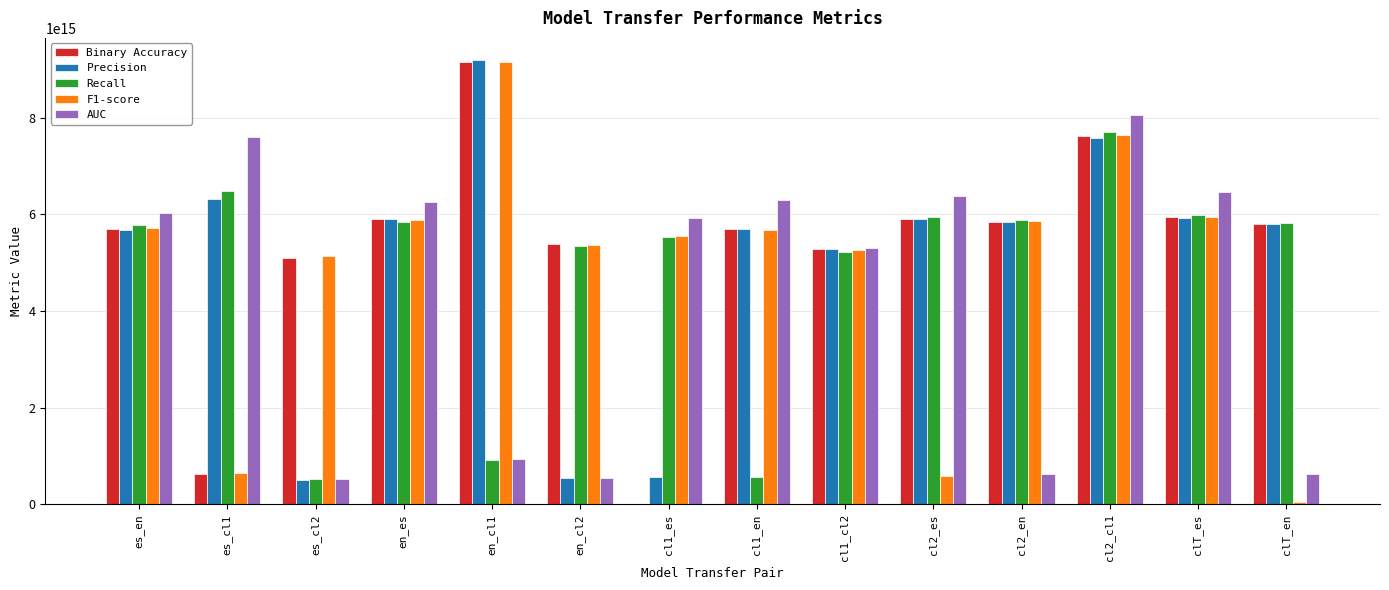

The Precision series shows 8468559174895001 at cl1_en. True or false?

False